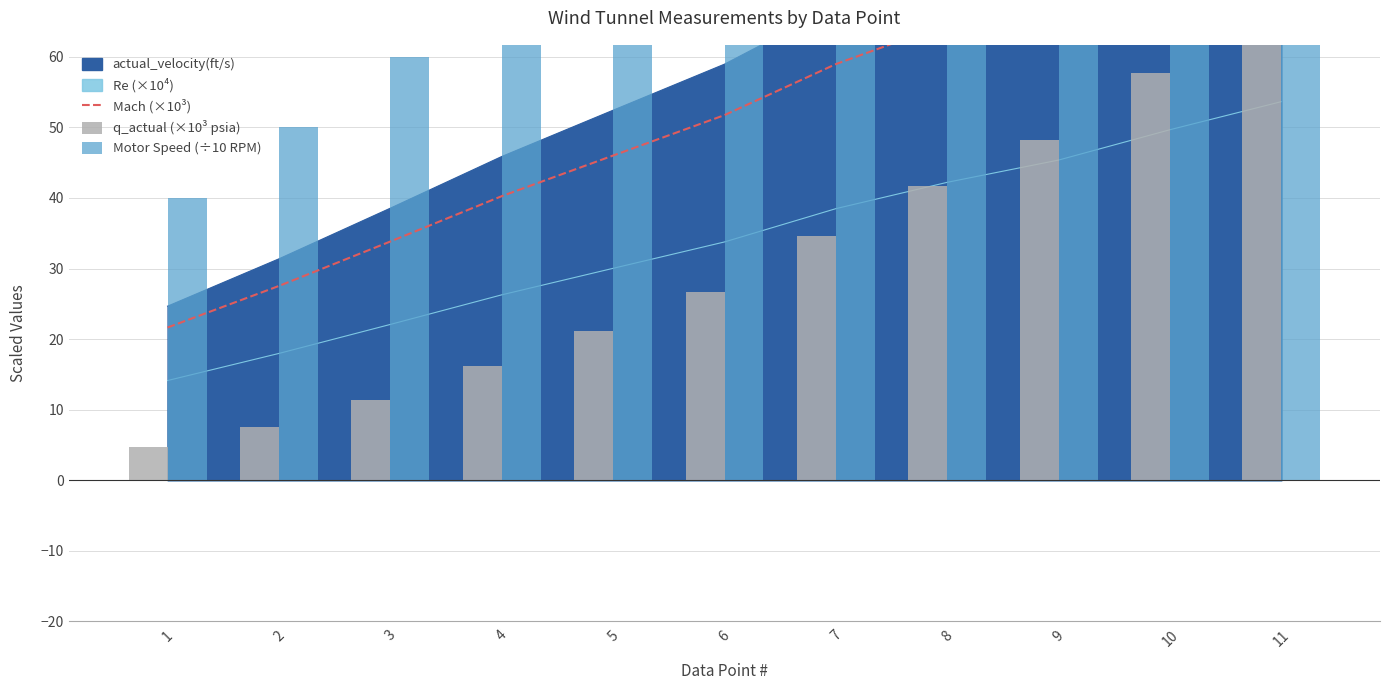

Where is Mach (×10³) nearest to the value 51?

6